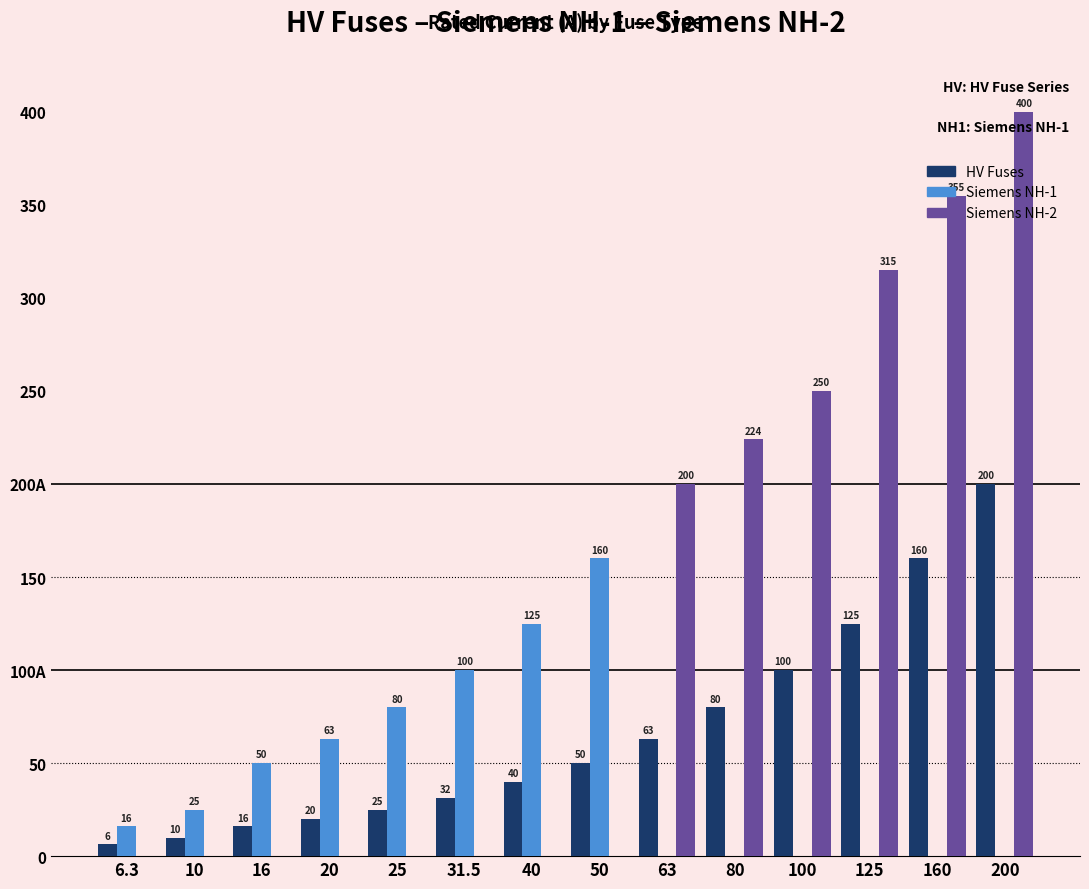

Reading left to right, what are all the values shown in this chart?

HV Fuses: 6.3	10.0	16.0	20.0	25.0	31.5	40.0	50.0	63.0	80.0	100.0	125.0	160.0	200.0
Siemens NH-1: 16.0	25.0	50.0	63.0	80.0	100.0	125.0	160.0	0.0	0.0	0.0	0.0	0.0	0.0
Siemens NH-2: 0.0	0.0	0.0	0.0	0.0	0.0	0.0	0.0	200.0	224.0	250.0	315.0	355.0	400.0